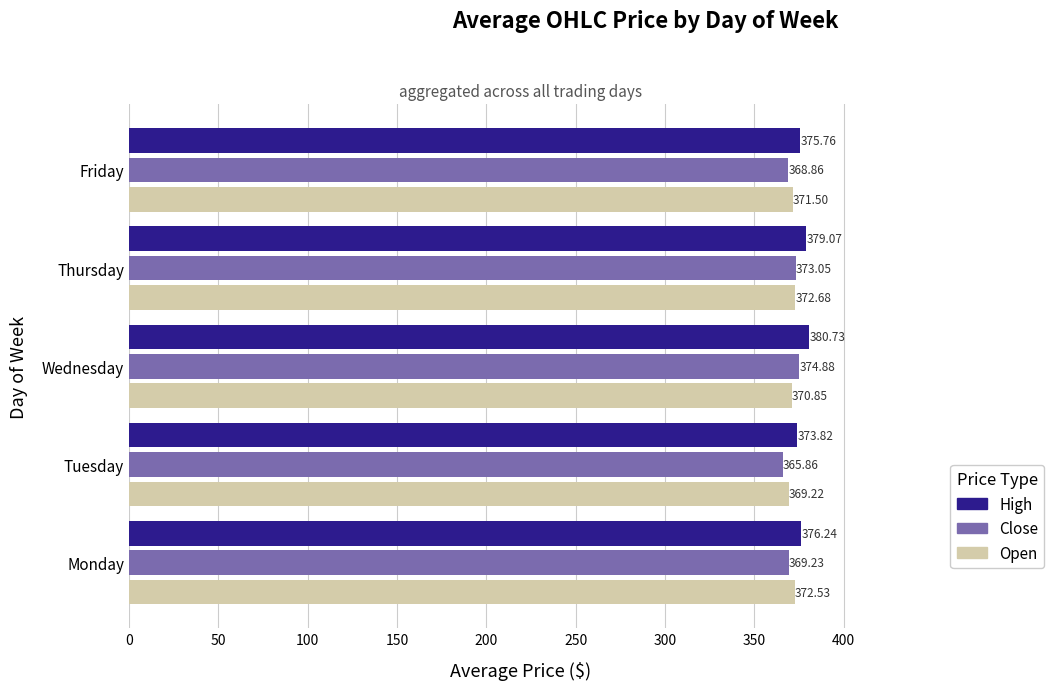

At how many categories does at least one series exceed 367?

5